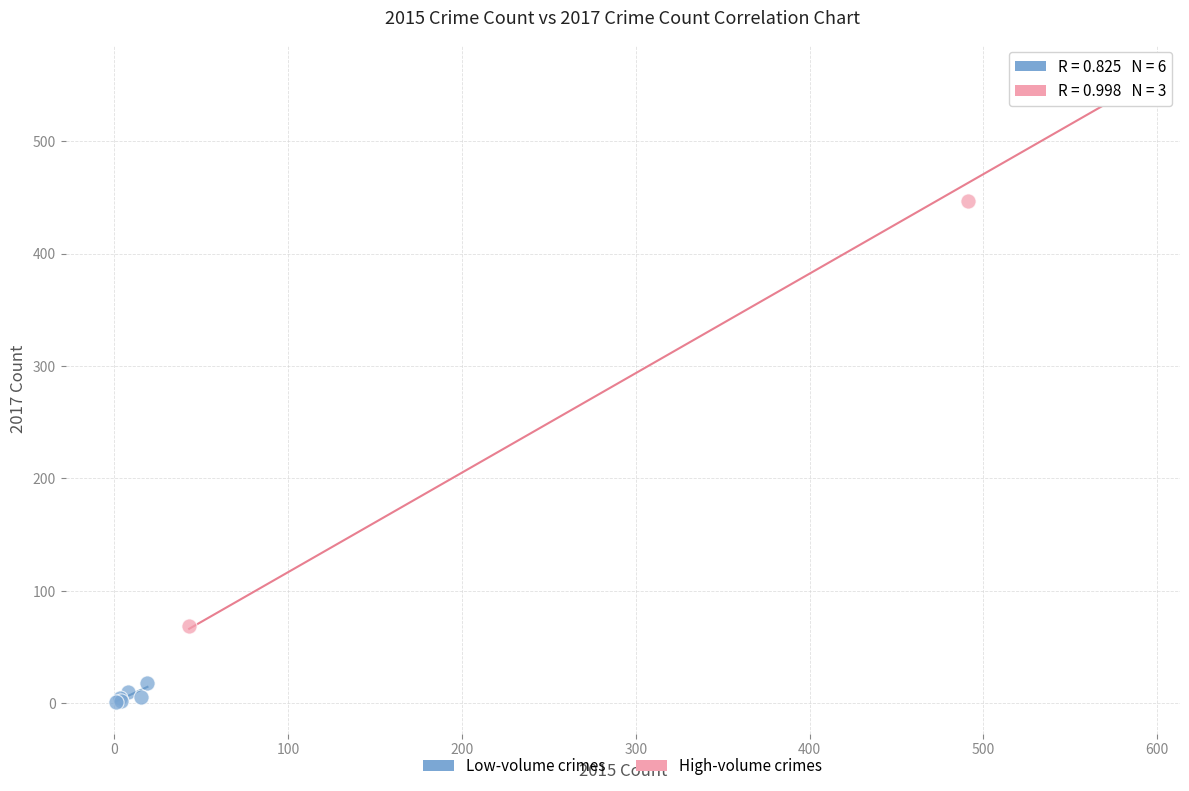

Which series reaches the minimum Y coordinate?

Low-volume crimes